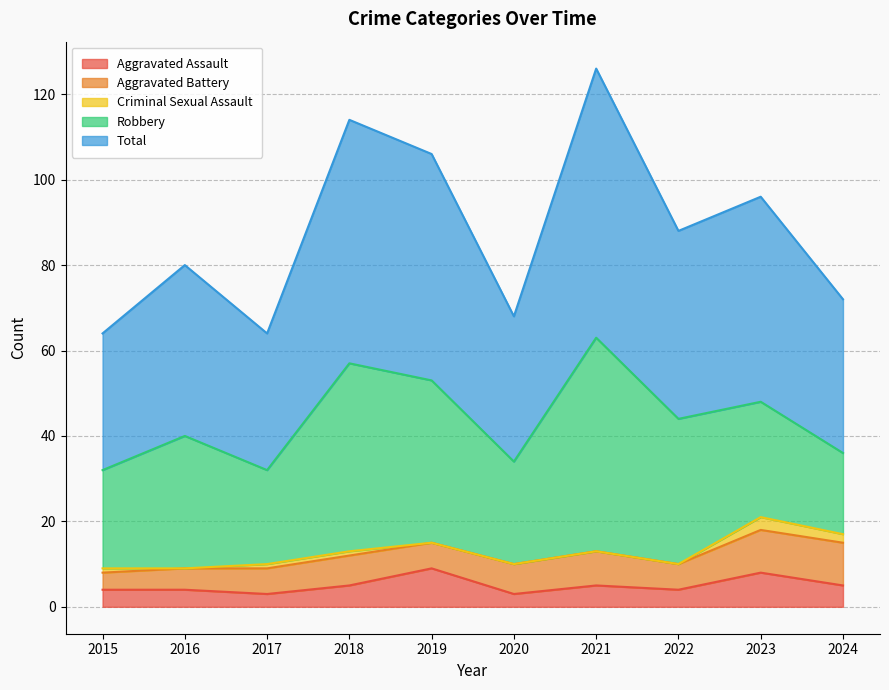

Which series has the largest total across all categories?

Total